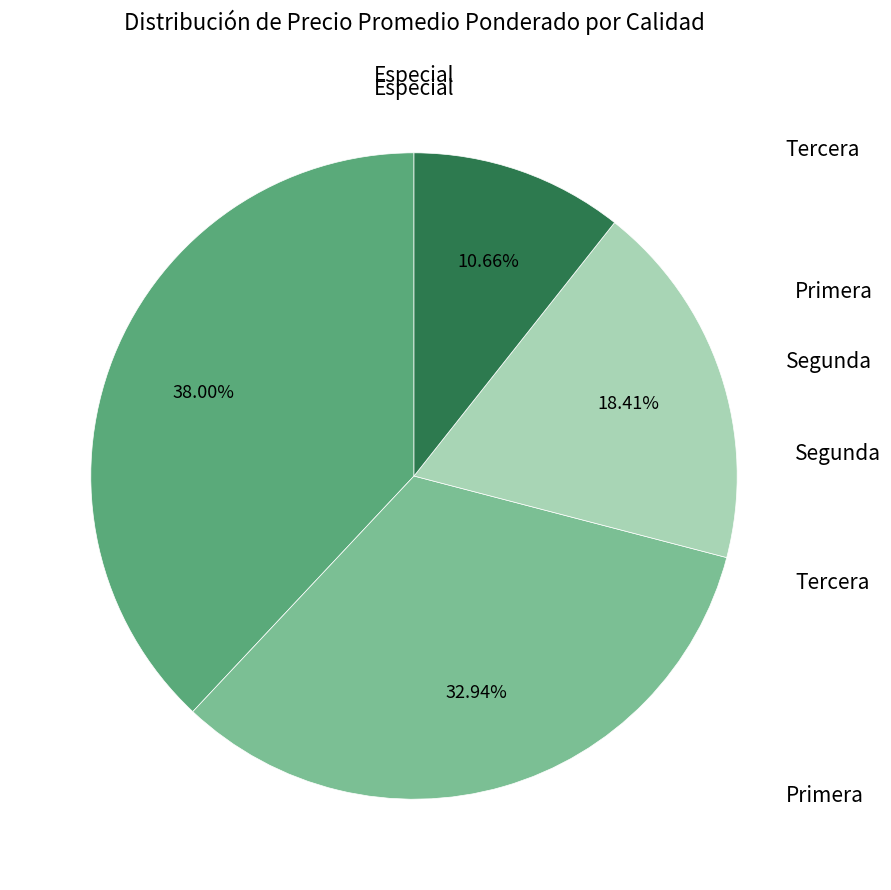

Does any single category account for the majority?

No